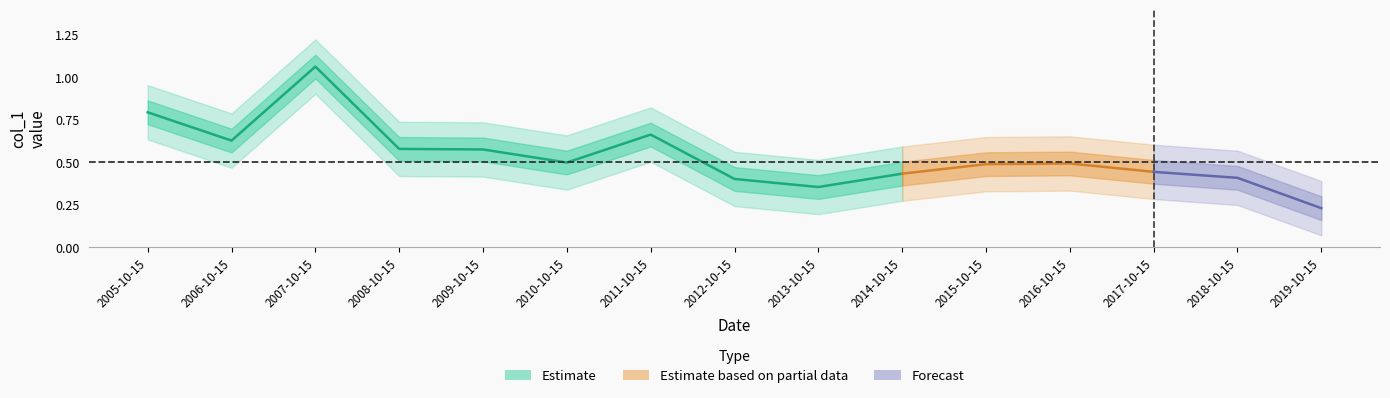

List the labels in order of value, smallest first.

2019-10-15, 2013-10-15, 2012-10-15, 2018-10-15, 2014-10-15, 2017-10-15, 2015-10-15, 2016-10-15, 2010-10-15, 2009-10-15, 2008-10-15, 2006-10-15, 2011-10-15, 2005-10-15, 2007-10-15